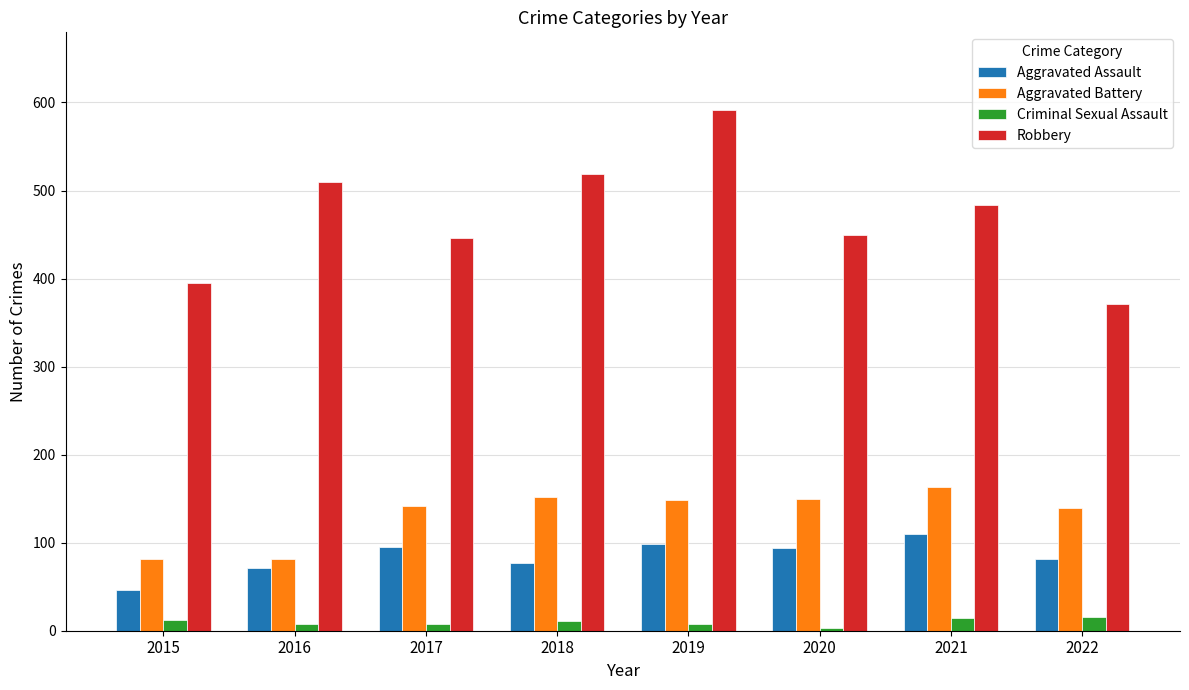

Which series has the widest spread of values?

Robbery